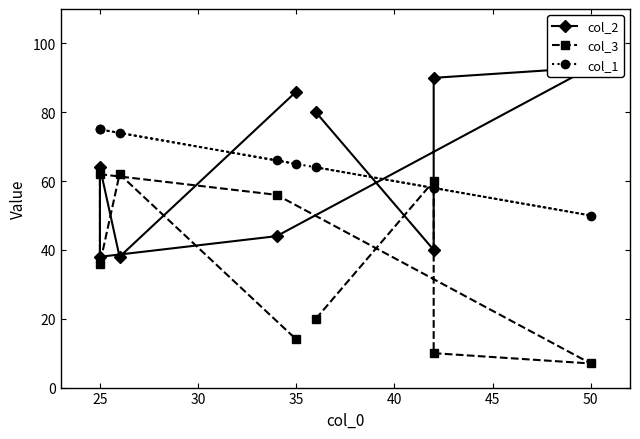

Which series has the largest total across all categories?

col_1